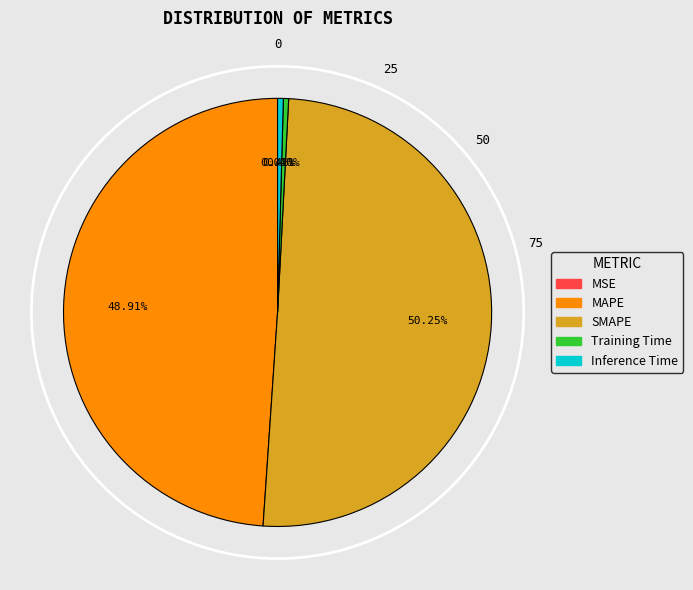

To the nearest percent, what is the combined percentage of MAPE and Training Time?

49%